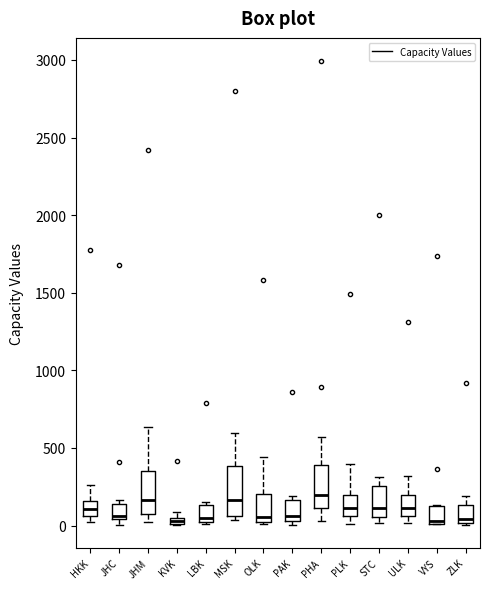

Where does the median line of the box for ZLK sit on the y-axis? The values are not printed on the chart, so give them approximately, as read against the axis.

50